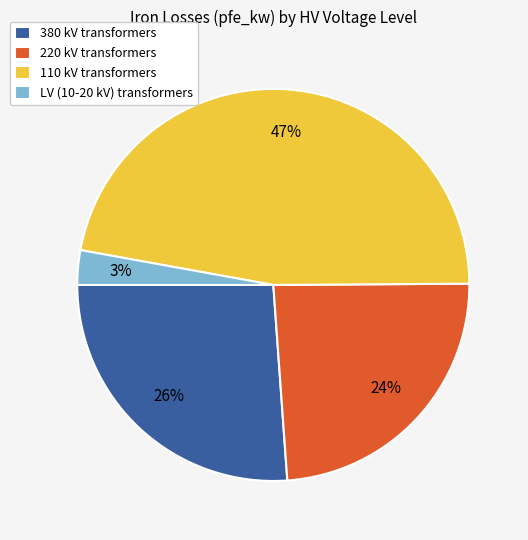

Which has a higher value, 110 kV transformers or 220 kV transformers?

110 kV transformers